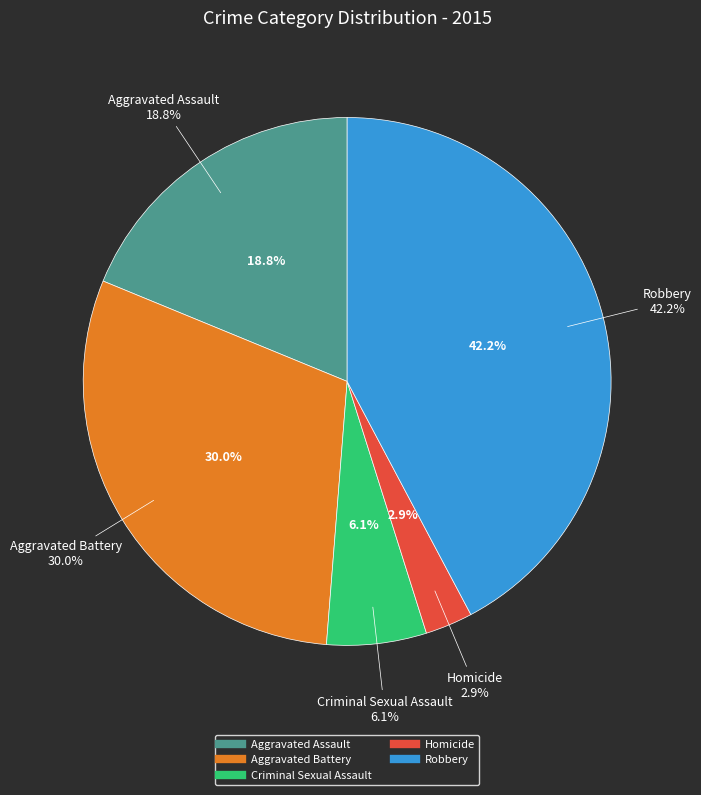

What is the change in value from Aggravated Assault to Homicide?

-273